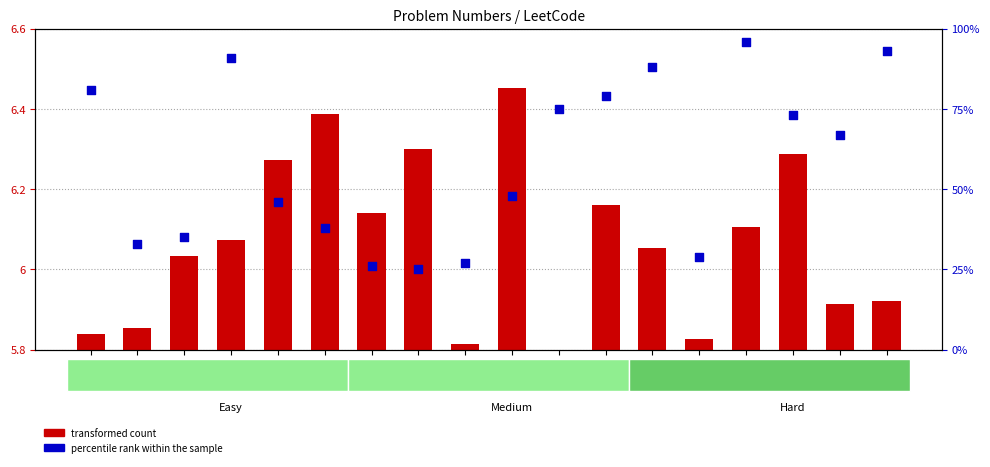

At which category is the sum across all series the highest?

146